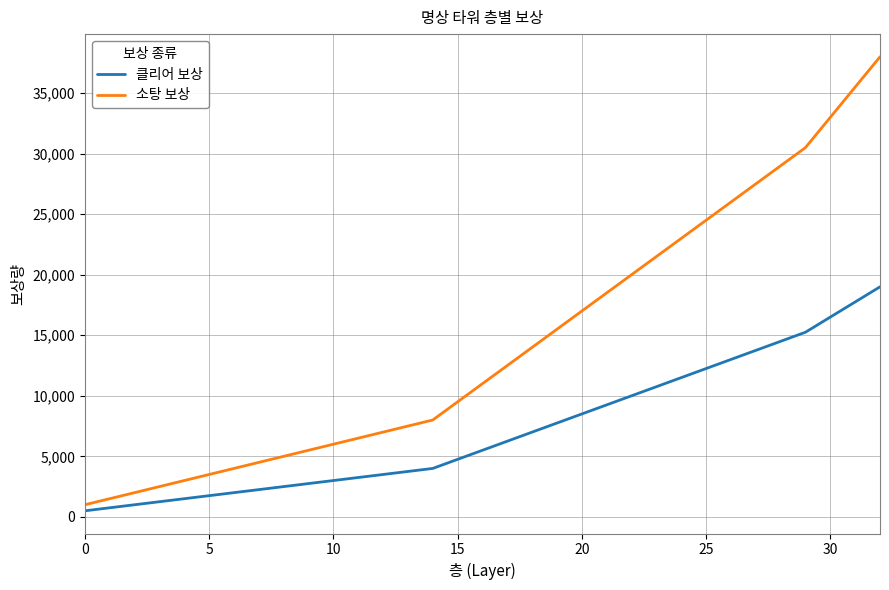

What is the difference between the maximum and minimum values in the 클리어 보상 series?

18500